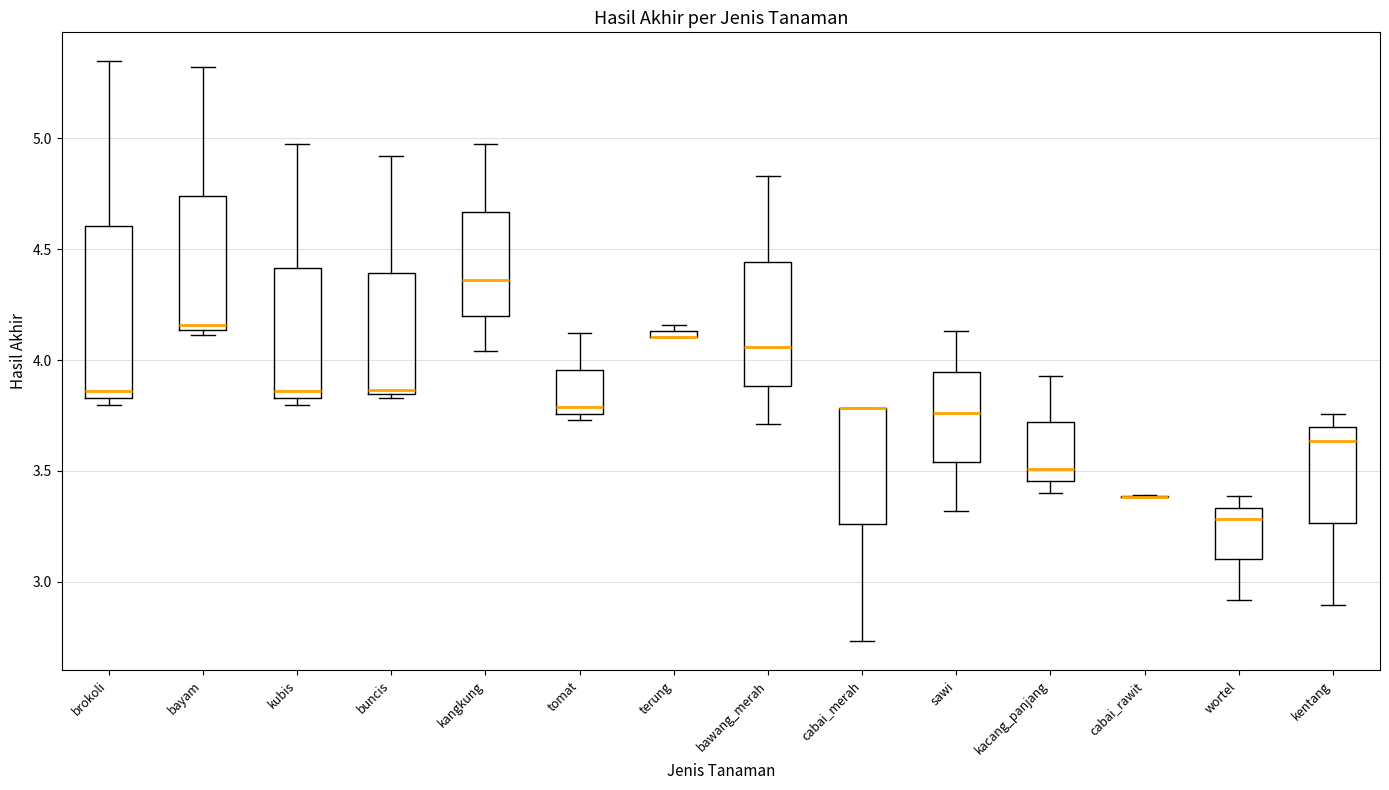

Where is the lower edge of the box for buncis on the y-axis? The values are not printed on the chart, so give them approximately, as read against the axis.

3.85